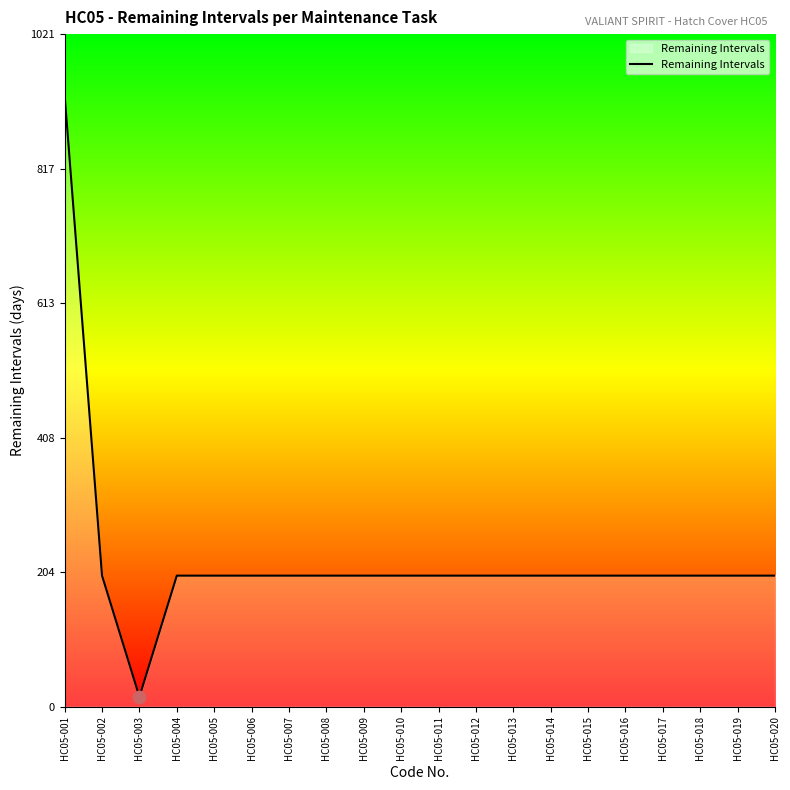

Which has a higher value, HC05-003 or HC05-011?

HC05-011